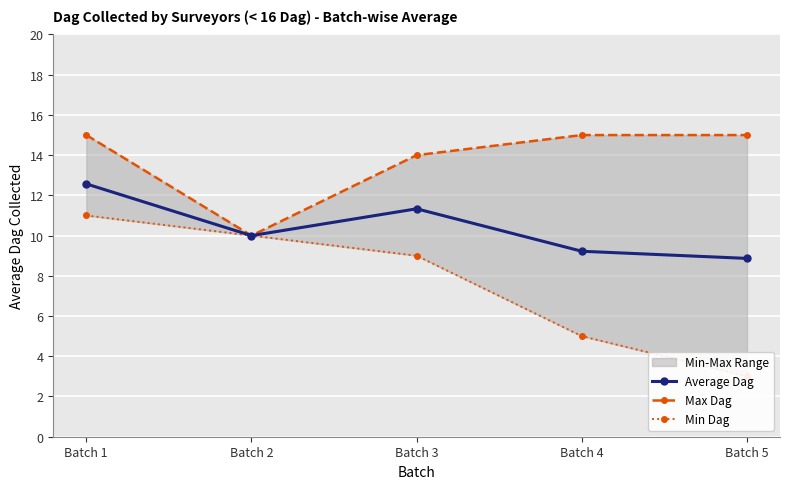

Which category has the highest value in the Min Dag series?

Batch 1